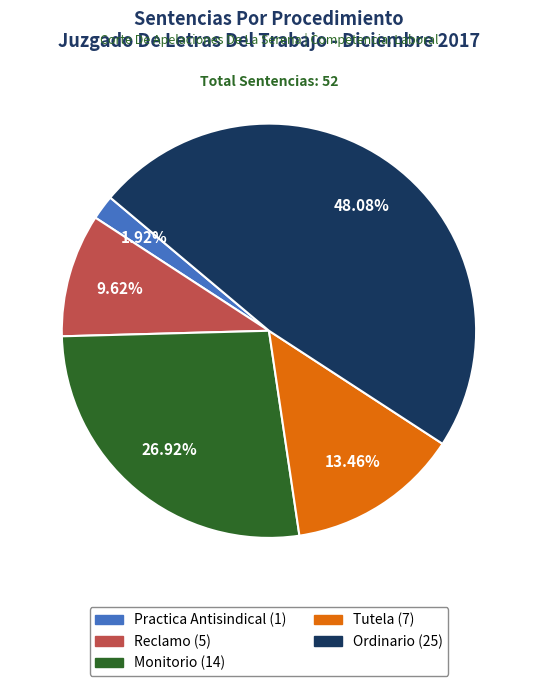

Is there any slice that represents more than half of the pie?

No